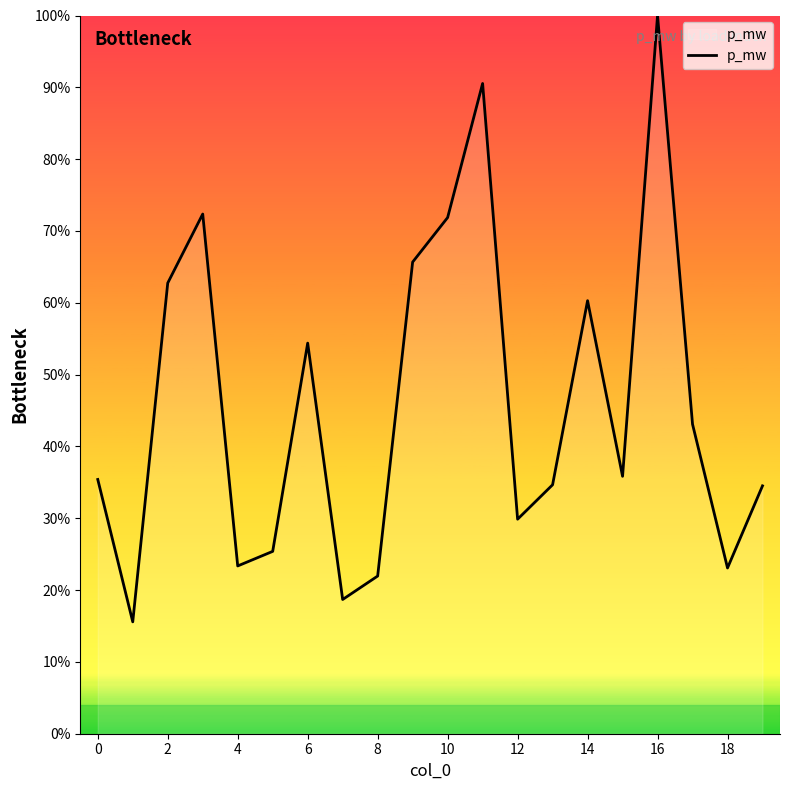

What is the difference between the maximum and minimum values?

84.4